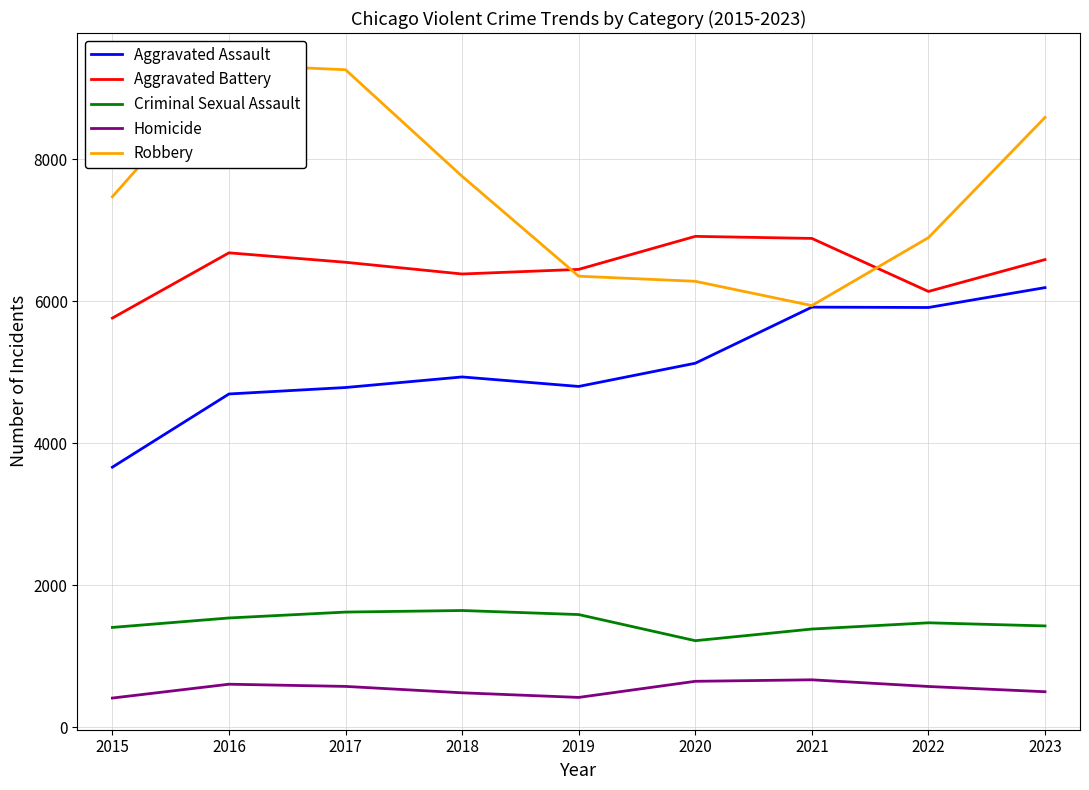

What value does the Aggravated Assault series have at 2016, to the nearest 50?

4700